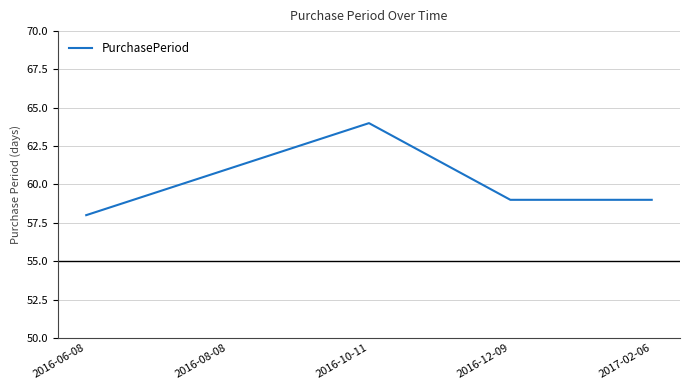

What is the approximate value at 2017-02-06?

59